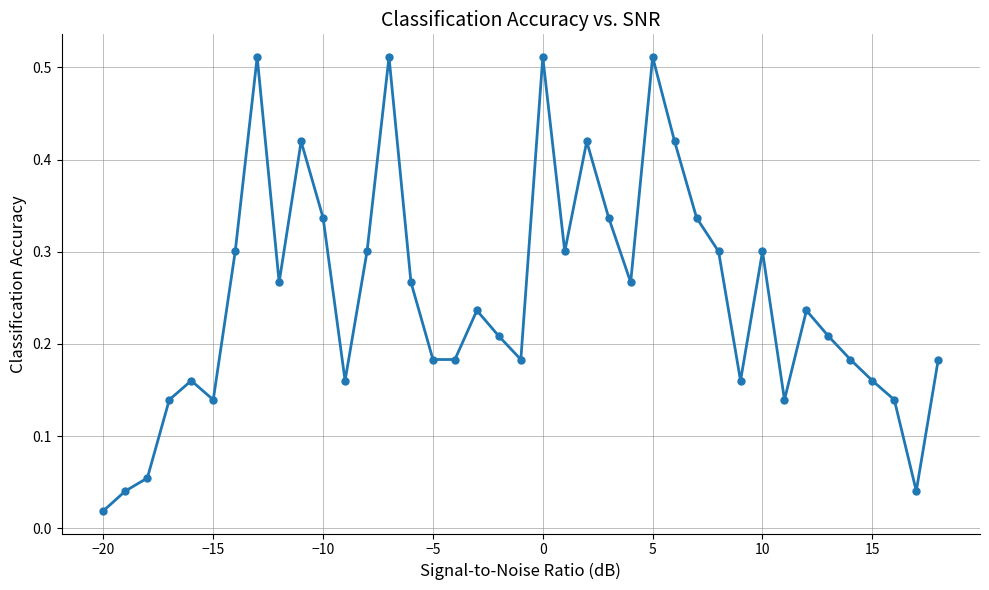

What is the sum of all values?

9.8